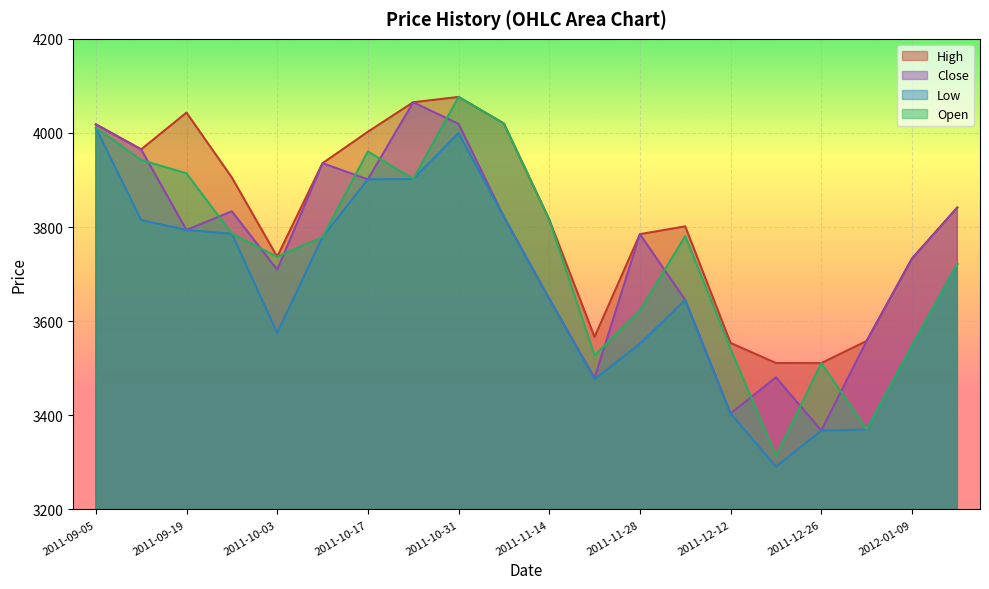

In Low, how many points are lower than both neighbors (excluding endpoints)?

3